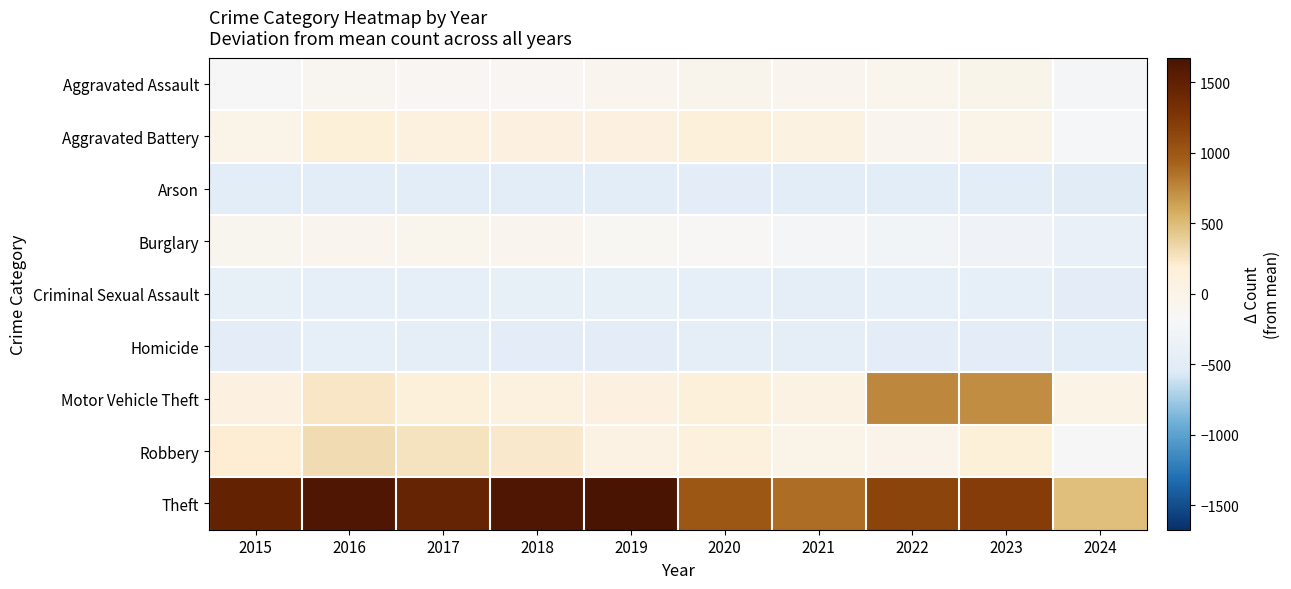

Between 2016 and 2022, which is larger?

2022